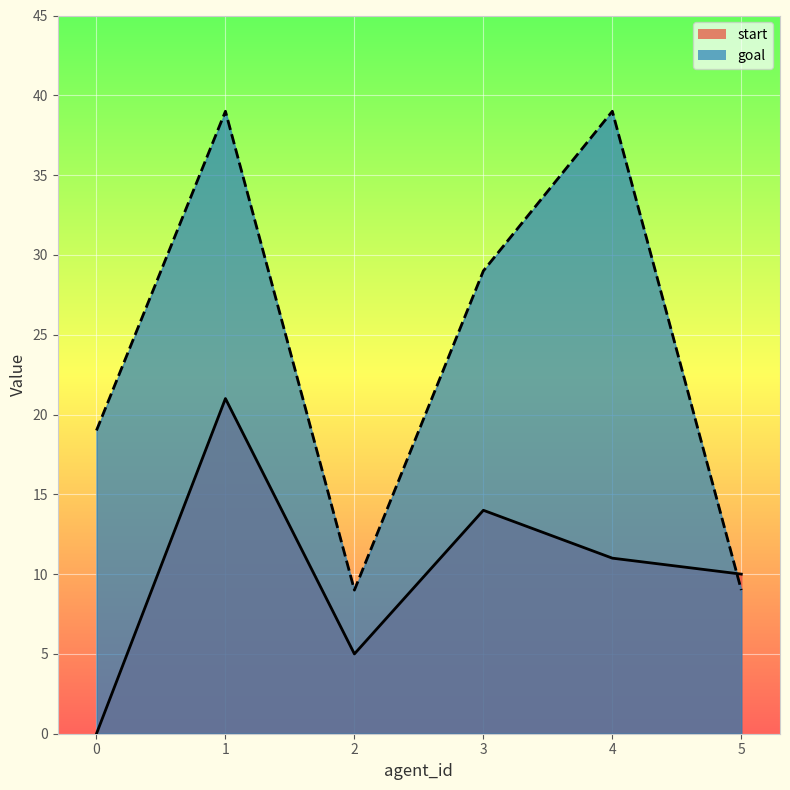

Which series changed the most between 0 and 4?

goal